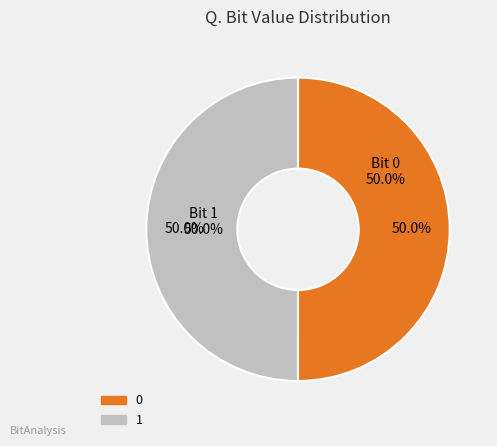

How much of the chart is everything except 0?

50.0%